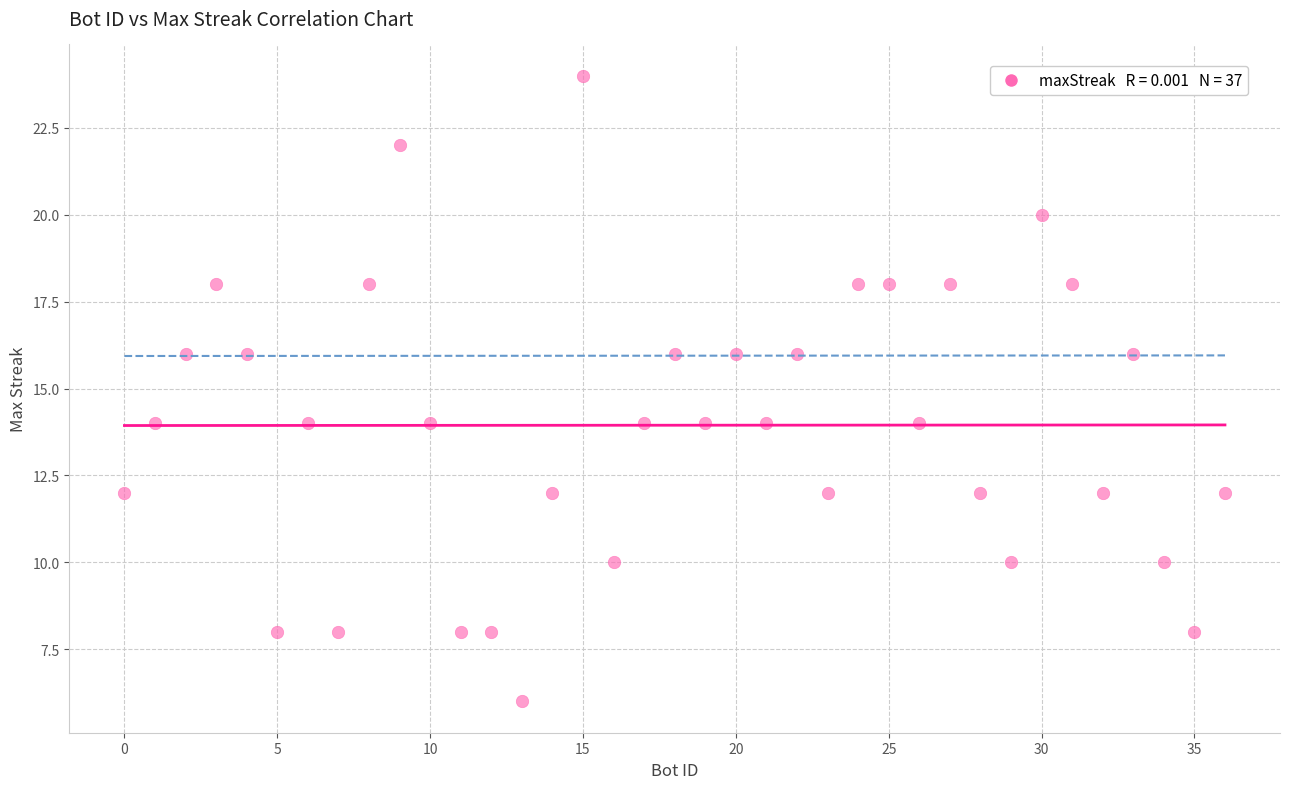

What is the range of X values (max minus min)?

36